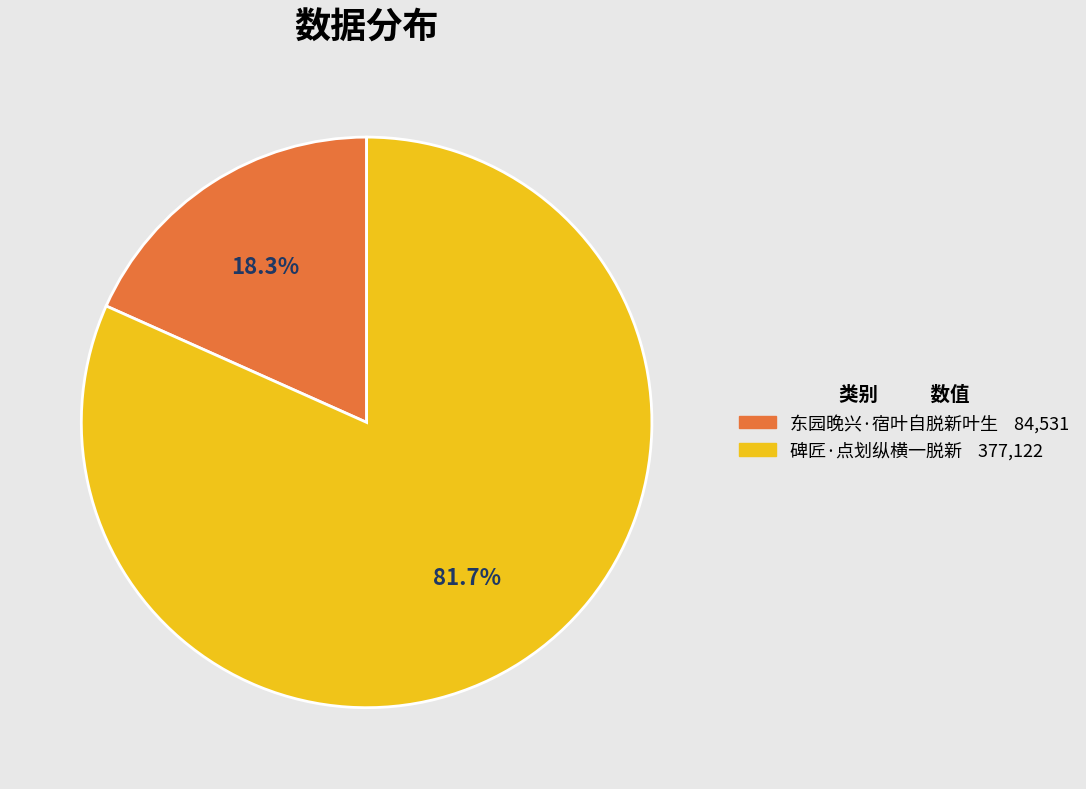

Which slice is the smallest?

东园晚兴·宿叶自脱新叶生